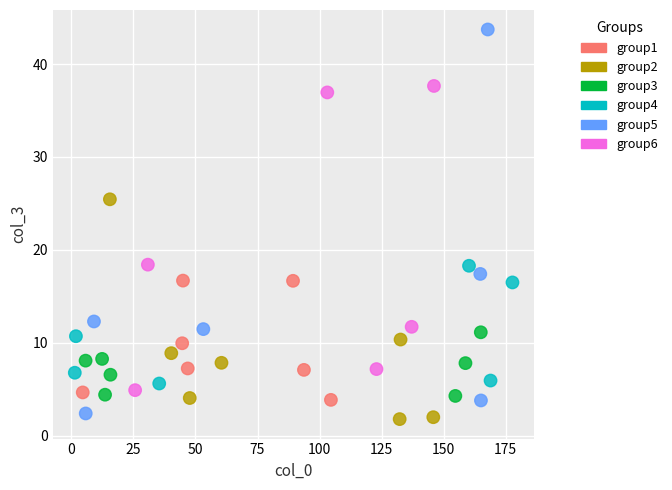

What is the range of Y values (max minus min)?

42.0